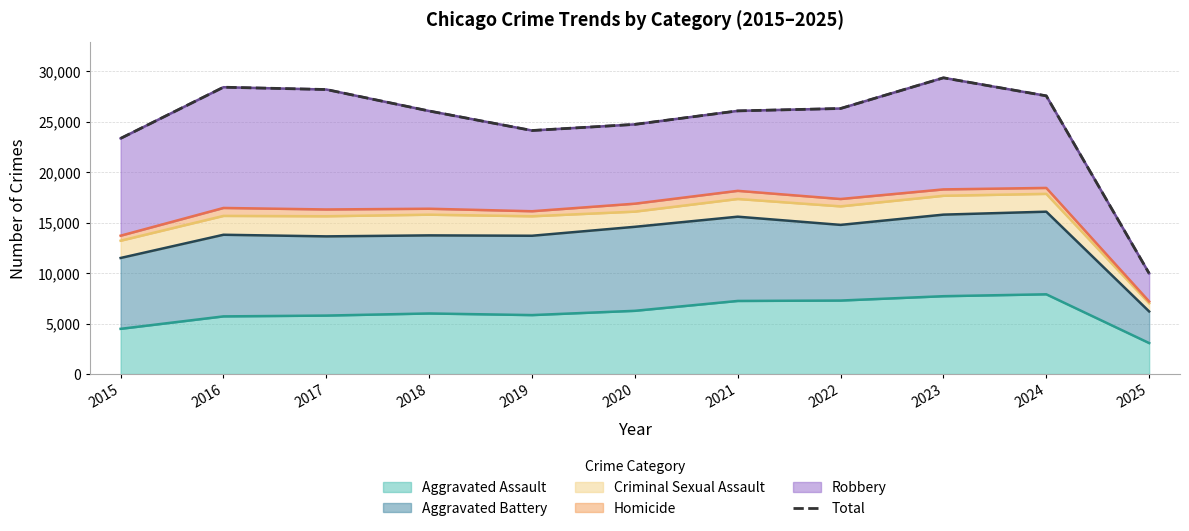

How many lines are shown in the chart?

1